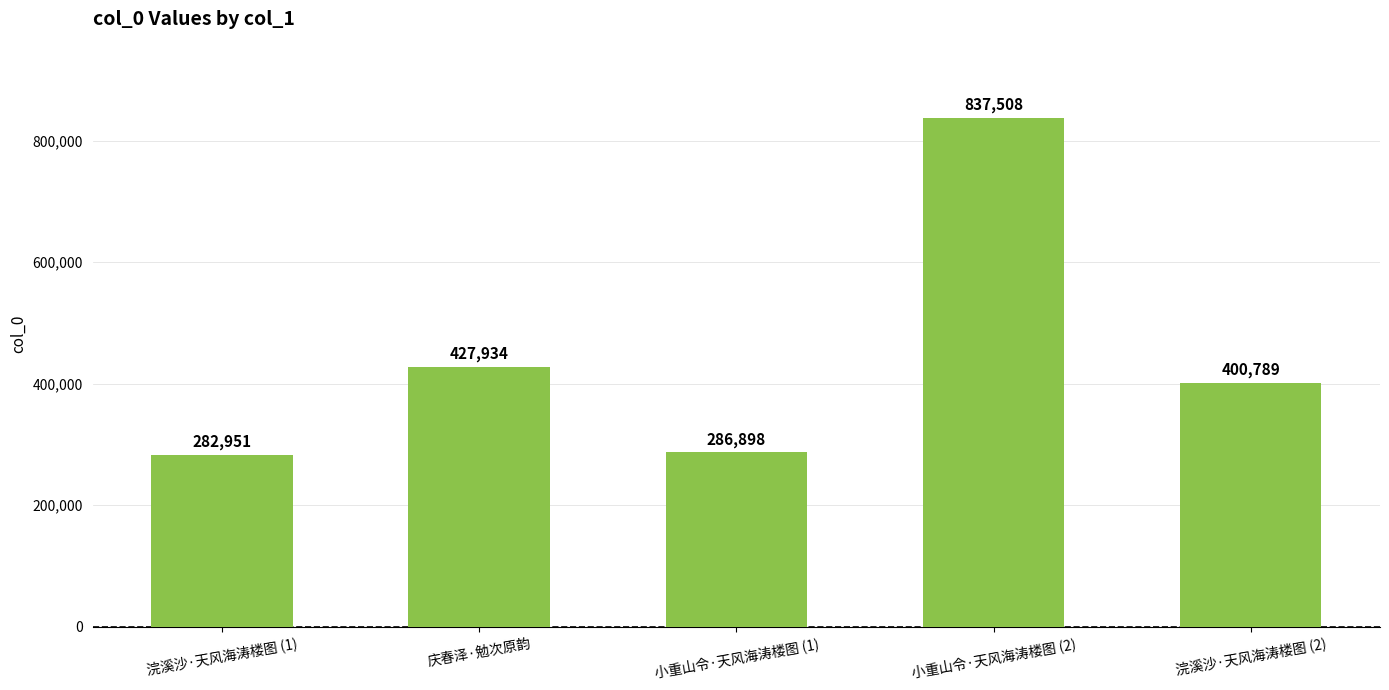

The chart shows a value of 257304 at 浣溪沙·天风海涛楼图 (2). True or false?

False